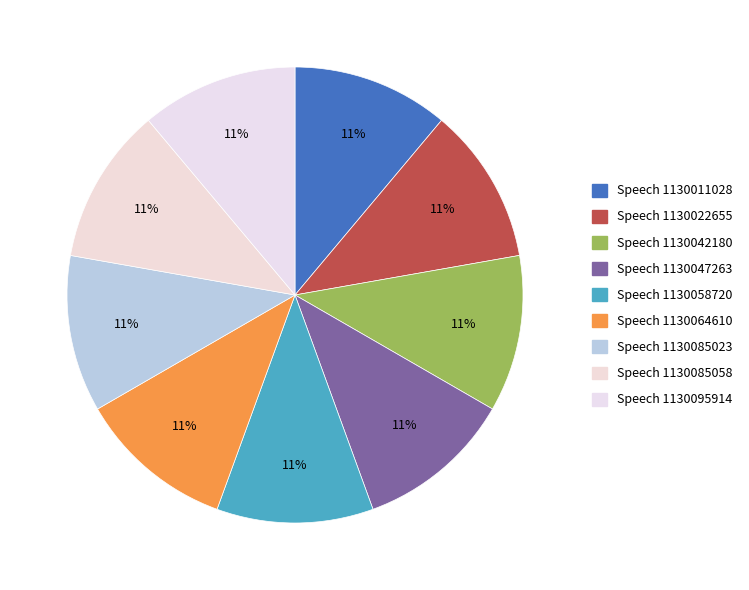

What is the smallest slice in the pie chart?

Speech 1130011028